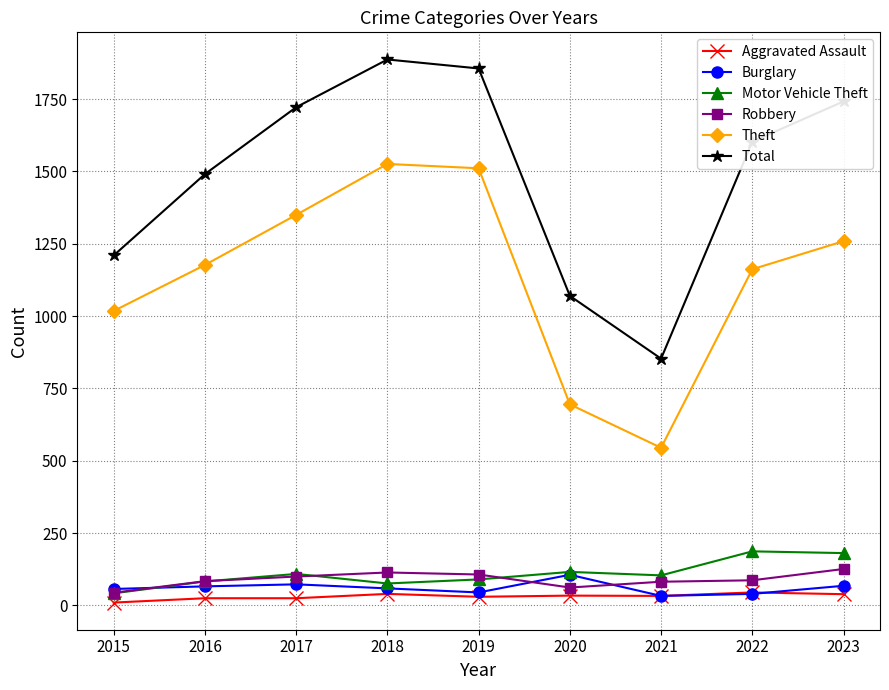

Does the chart have visible grid lines?

Yes